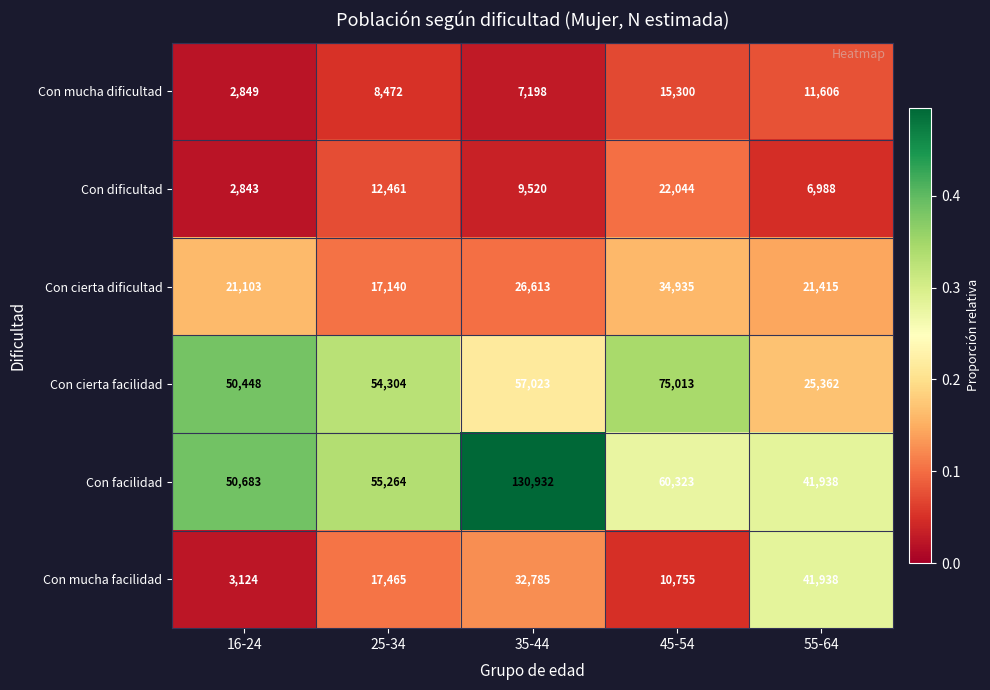

True or false: Con mucha facilidad has a value of 41938 at 55-64.

True